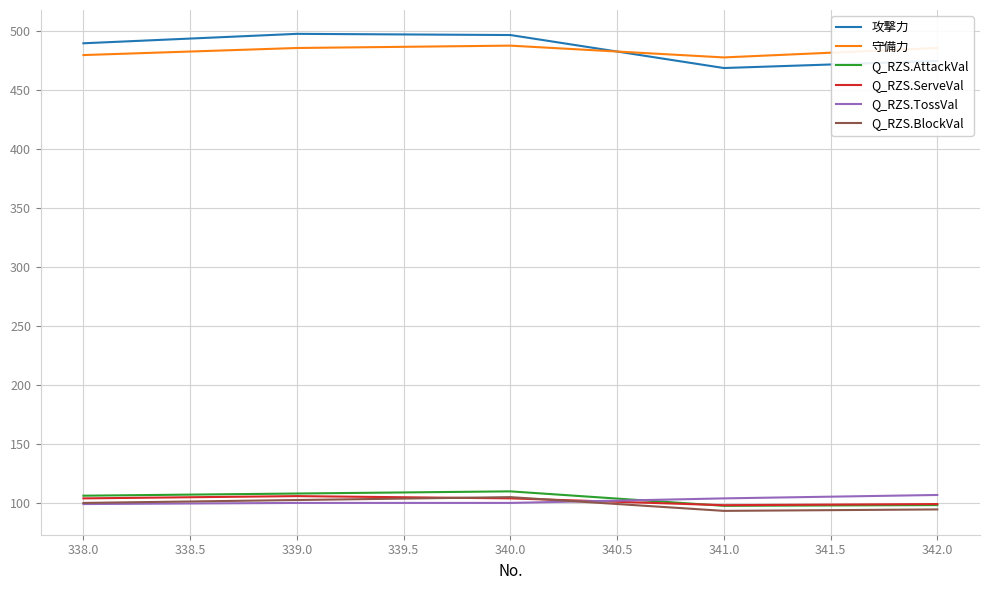

What value does the Q_RZS.TossVal series have at 340.0?

100.0